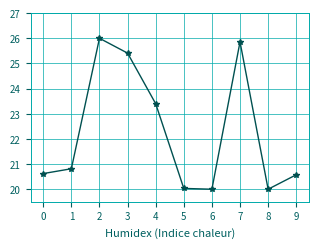

Reading left to right, list all the values displayed in this chart.

0=20.6	1=20.8	2=26.0	3=25.4	4=23.4	5=20.0	6=20.0	7=25.9	8=20.0	9=20.6